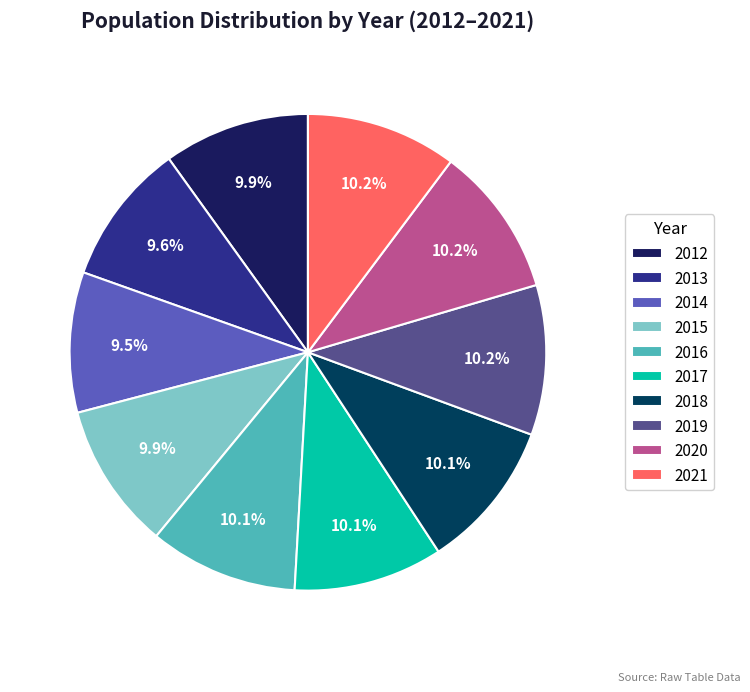

Does 2019 represent more than half of the total?

No